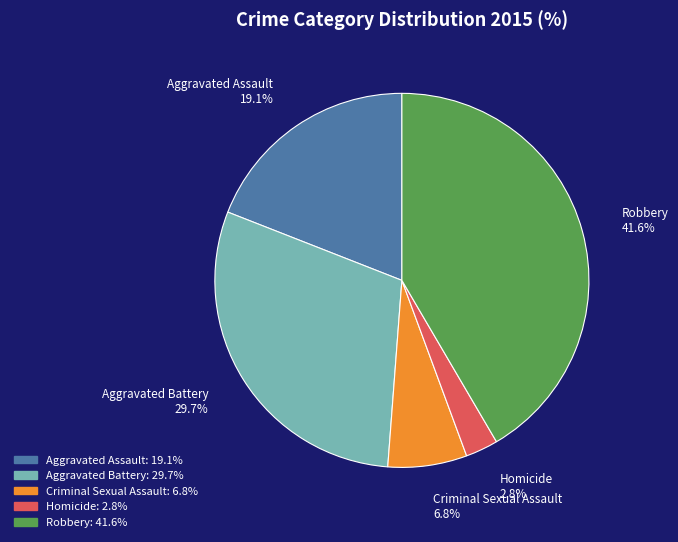

To the nearest percent, what percentage of the pie is Robbery?

42%